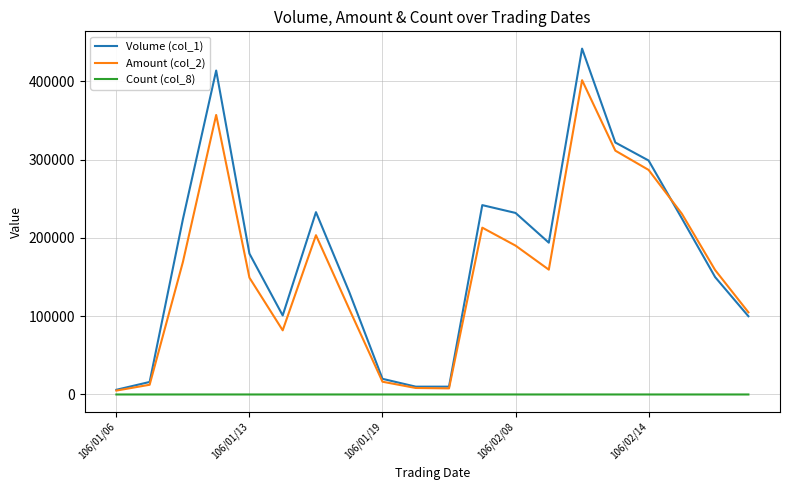

What is the lowest value of the Amount (col_2) series?

4980